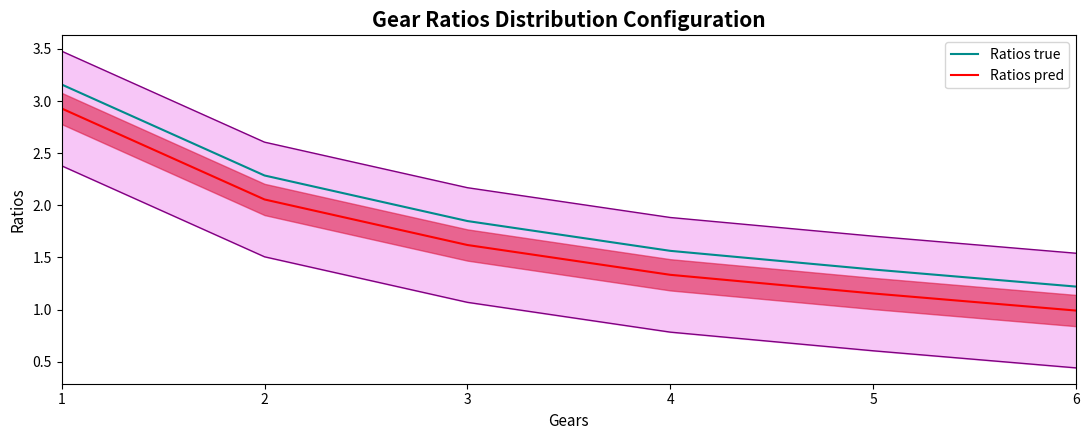

At 2, list the series in order from smallest to largest.

Ratios pred, Ratios true